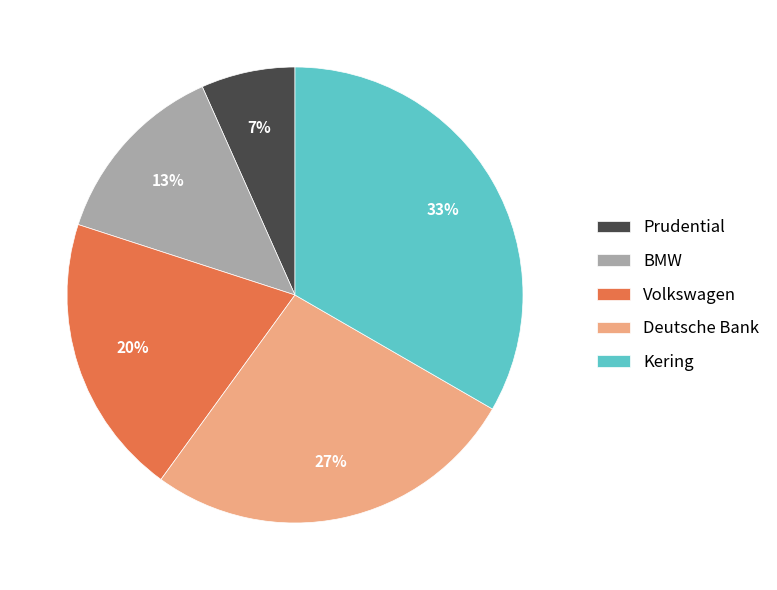

Count the number of slices in the pie.

5